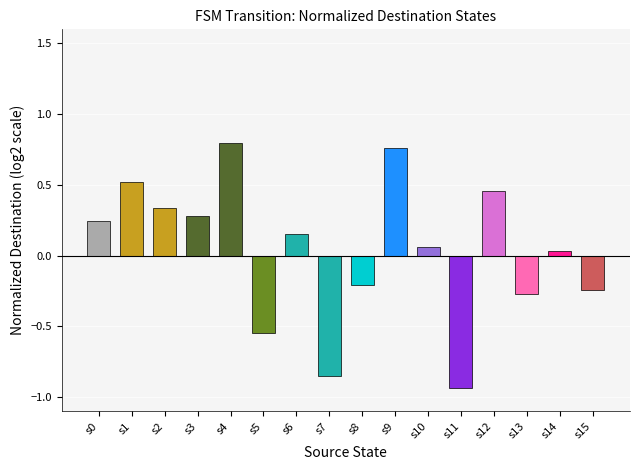

How many values are above zero?

10